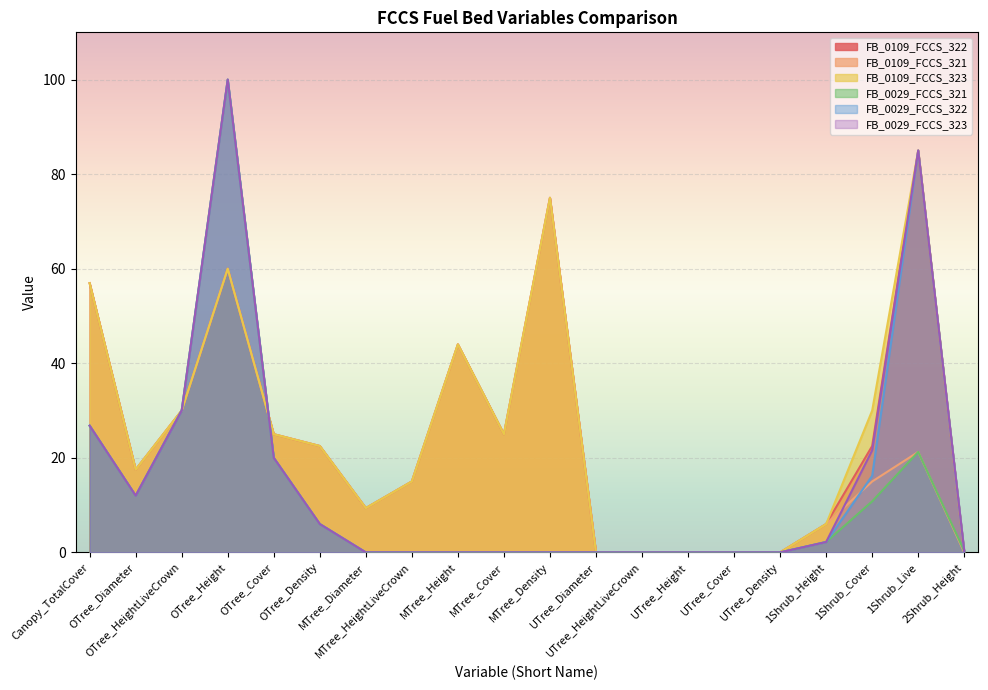

Count the number of categories in the chart.

20